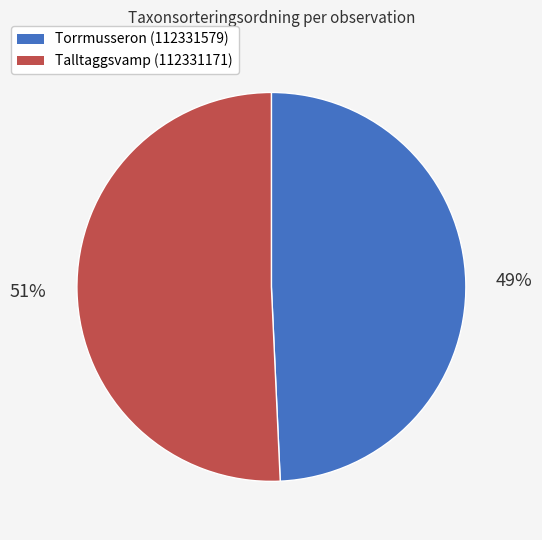

Which slice is the smallest?

Torrmusseron (112331579)